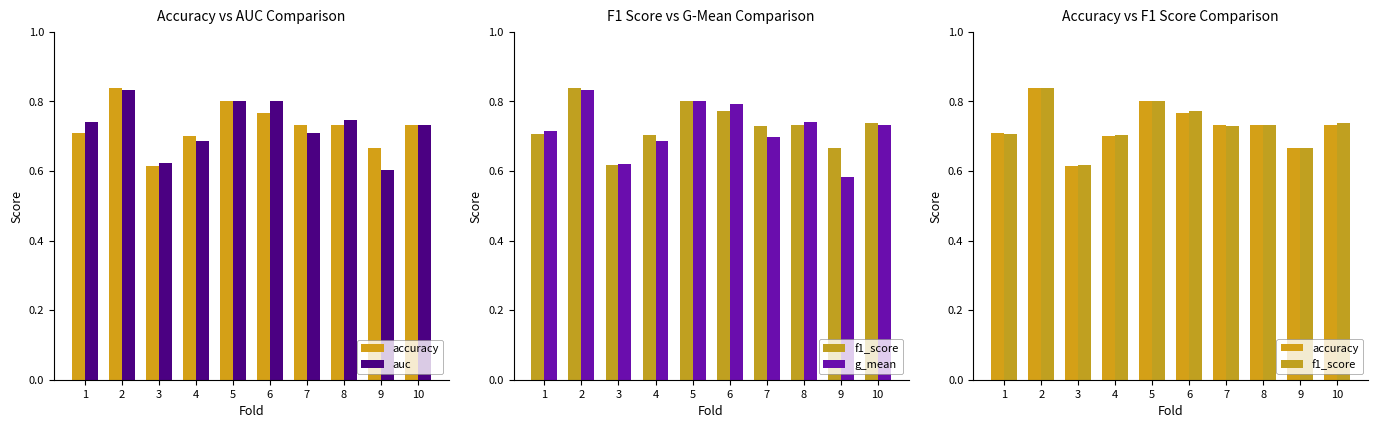

How many accuracy values are between 0 and 1?

10